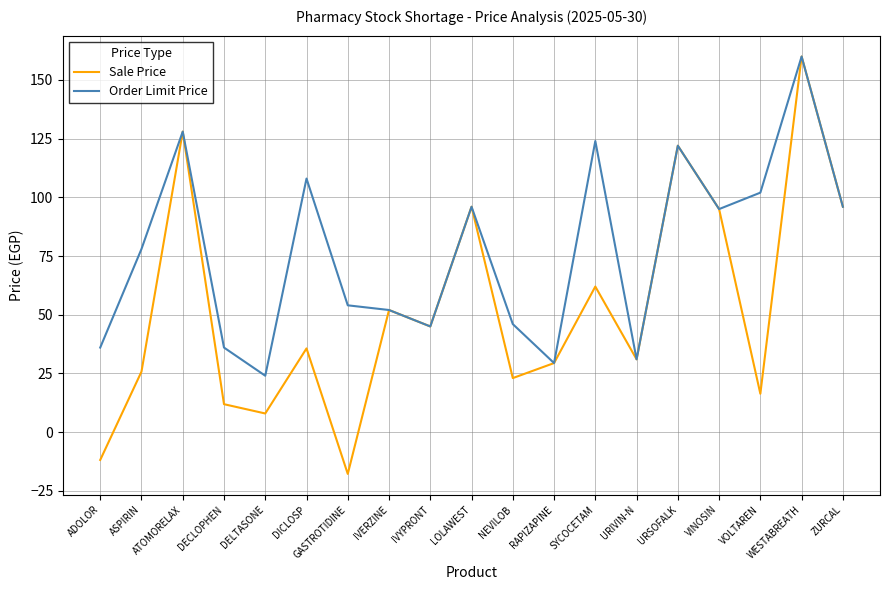

What is the total value across all series at URIVIN-N?

62.0